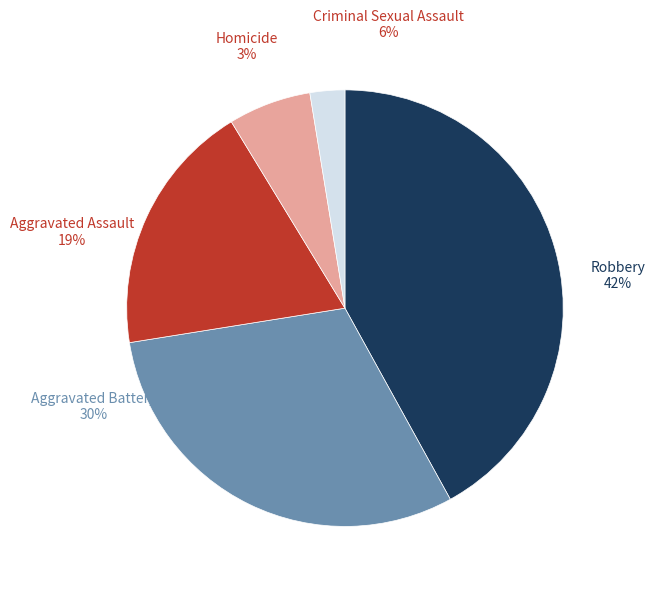

To the nearest percent, what is the average slice percentage?

20%